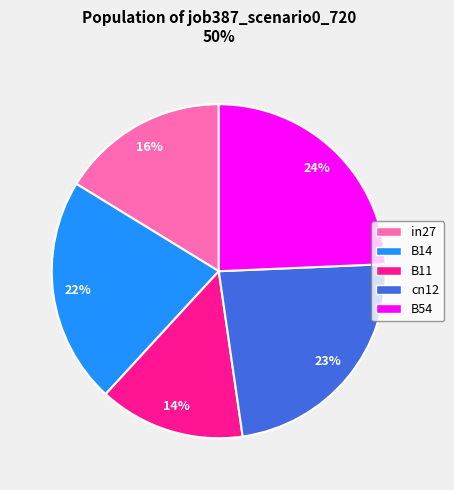

Which has a higher value, in27 or B14?

B14